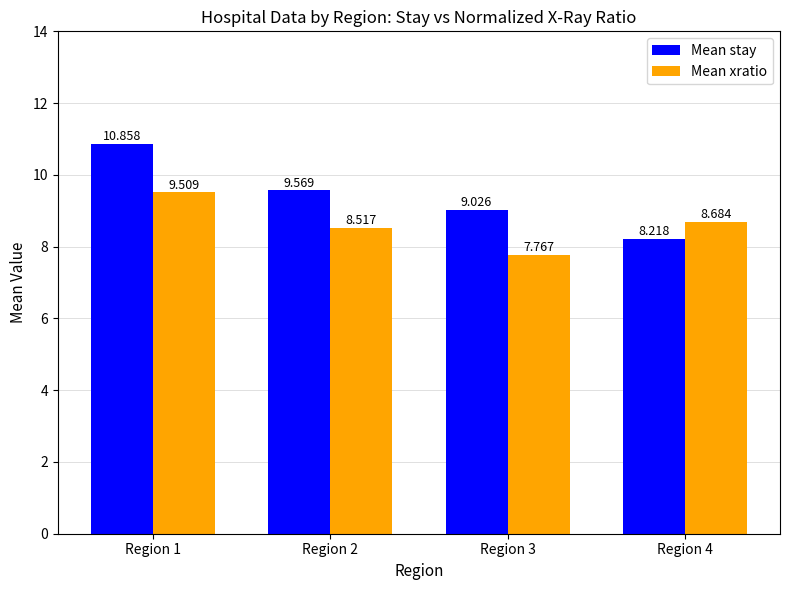

Does the chart contain any negative values?

No